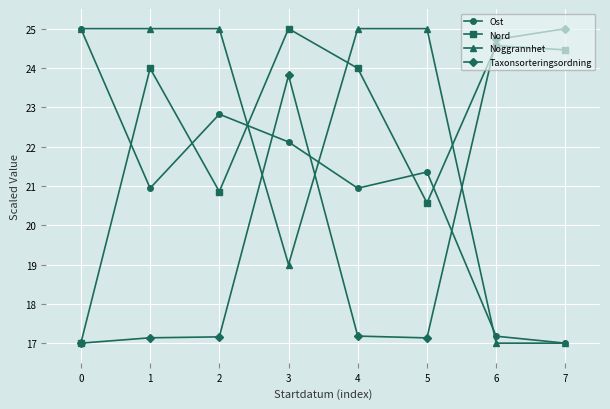

Between 2 and 7, which series saw the biggest shift?

Noggrannhet